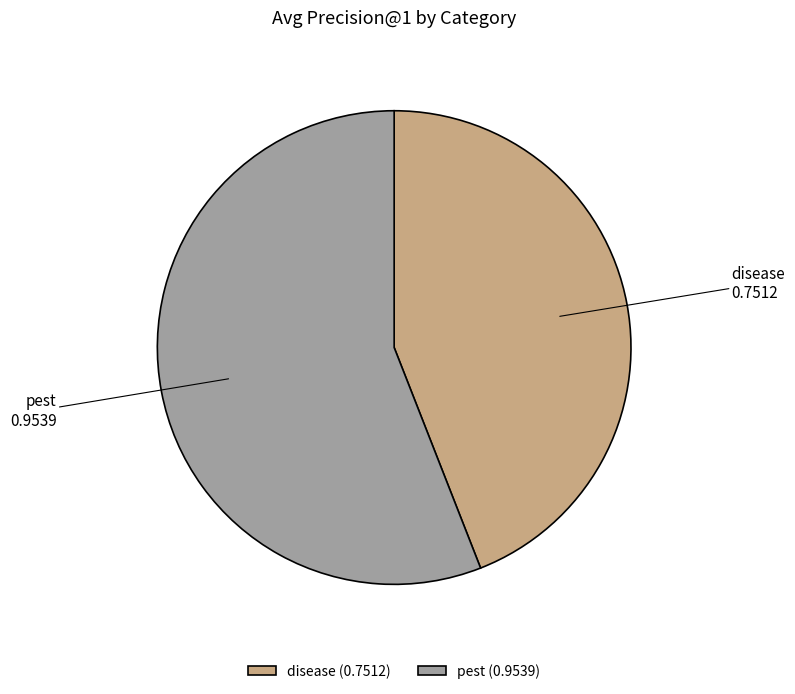

Rank the categories by value from lowest to highest.

disease, pest